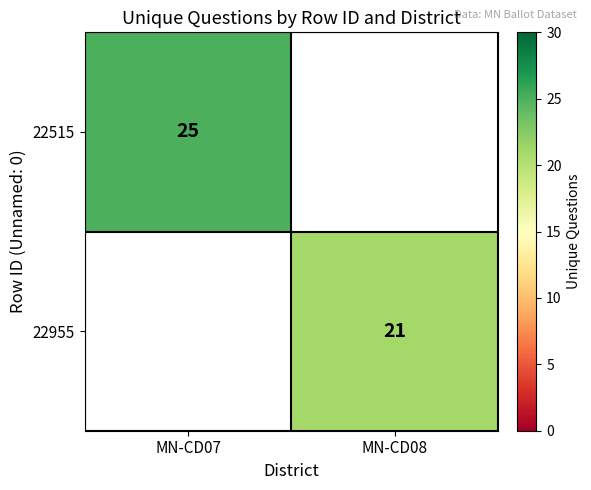

Is the value of 22955 at MN-CD08 greater than the value of 22515 at MN-CD07?

No